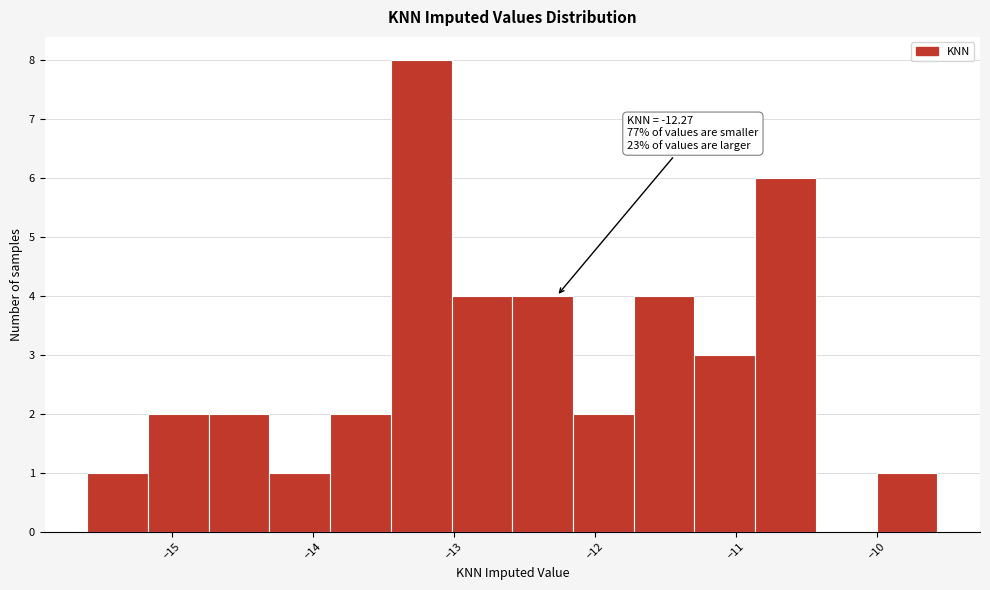

Over which range of the x-axis is the bar tallest?

-13.4 to -13.0